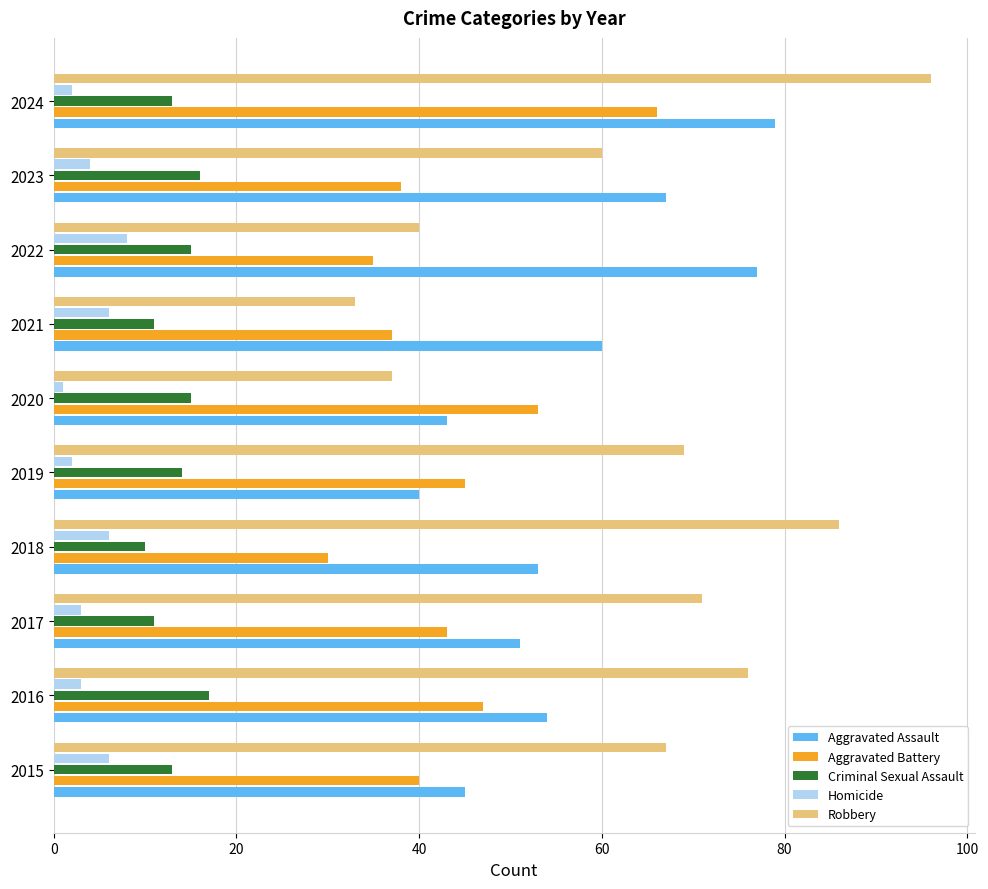

Which label corresponds to the largest value in the chart?

2024